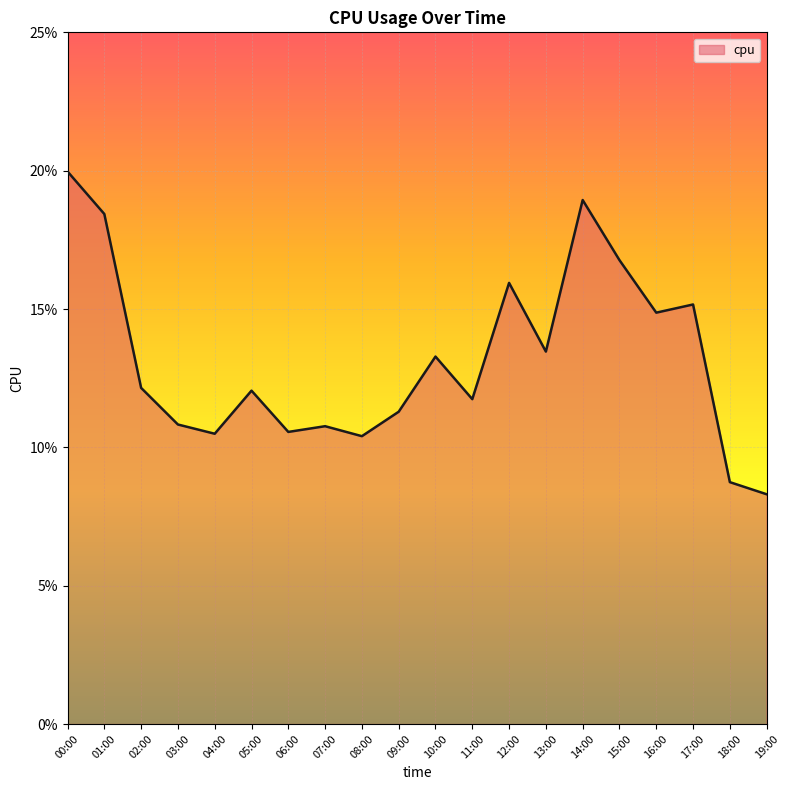

What is the minimum value shown in the chart?

0.1